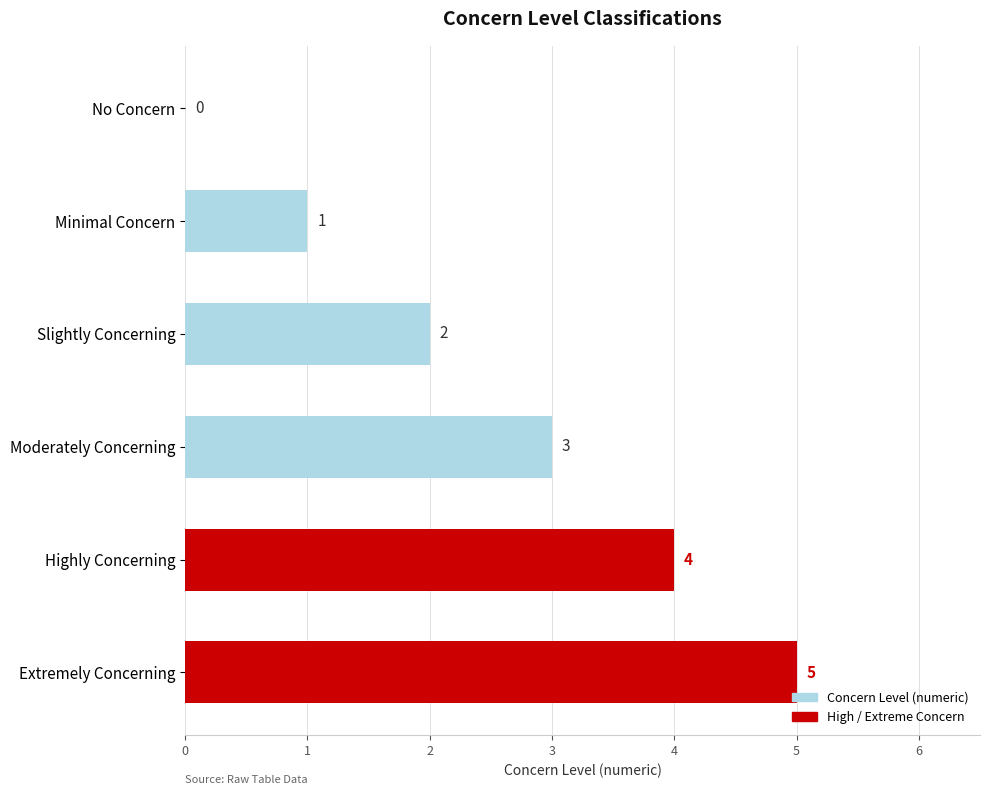

Is it true that the value at Extremely Concerning is 5?

True